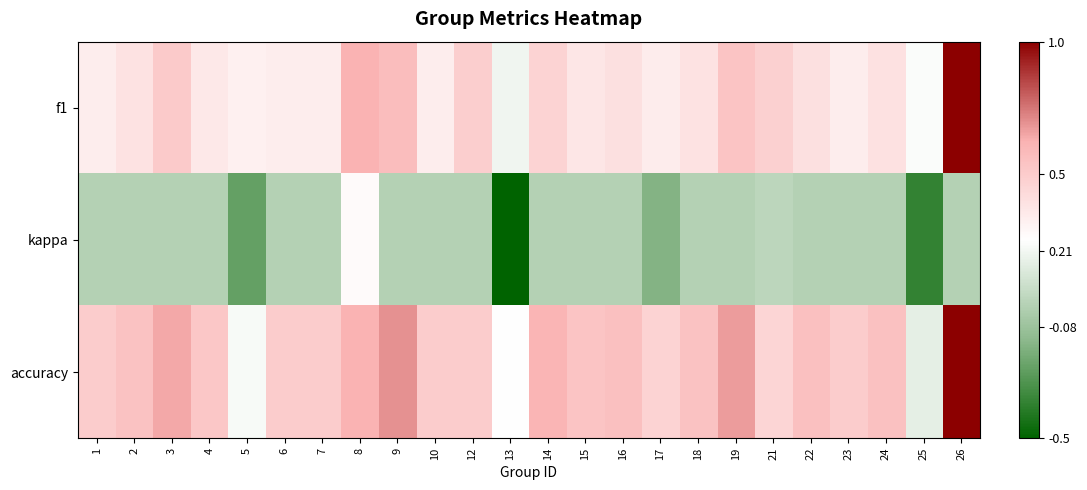

What is the greatest value displayed?

1.0